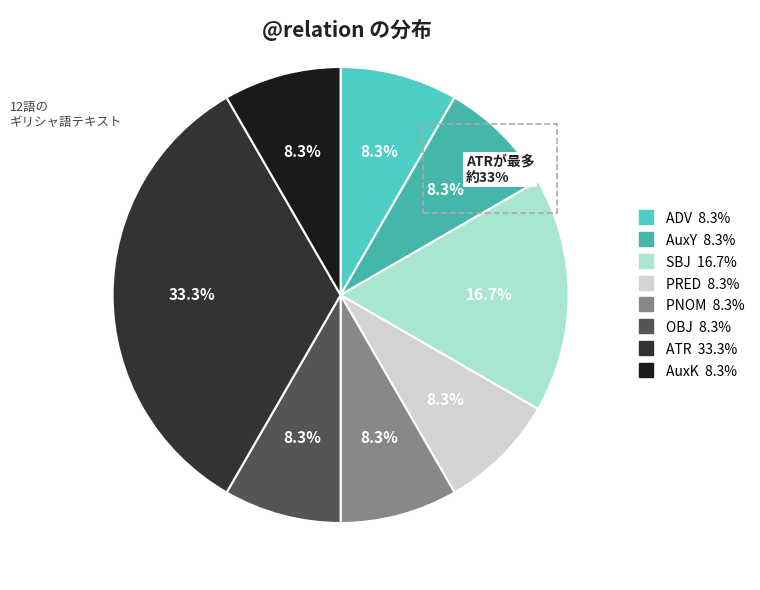

What percentage do PRED and AuxY together represent?

16.7%